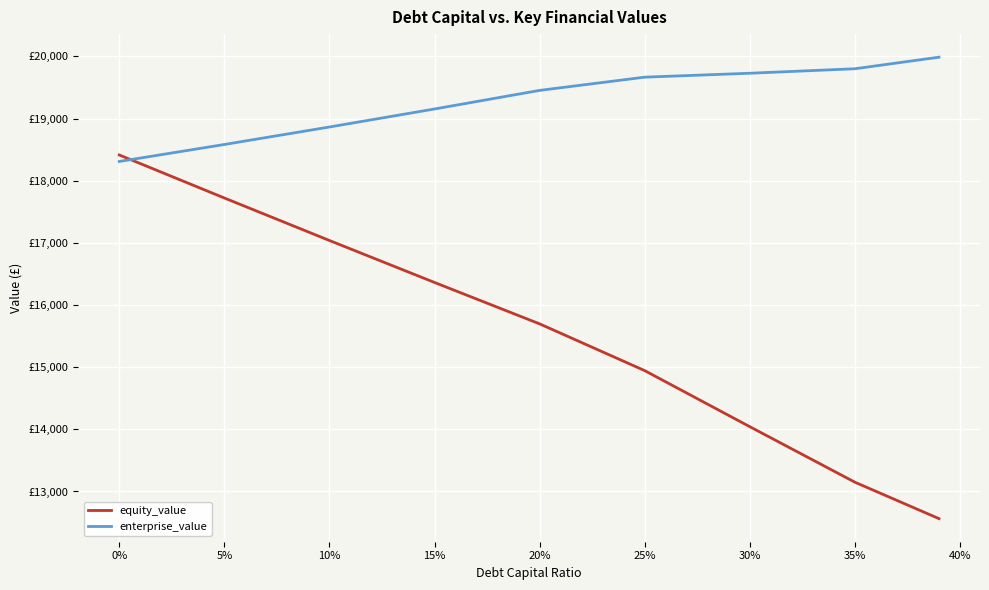

What is the average value of the enterprise_value series?

19283.0